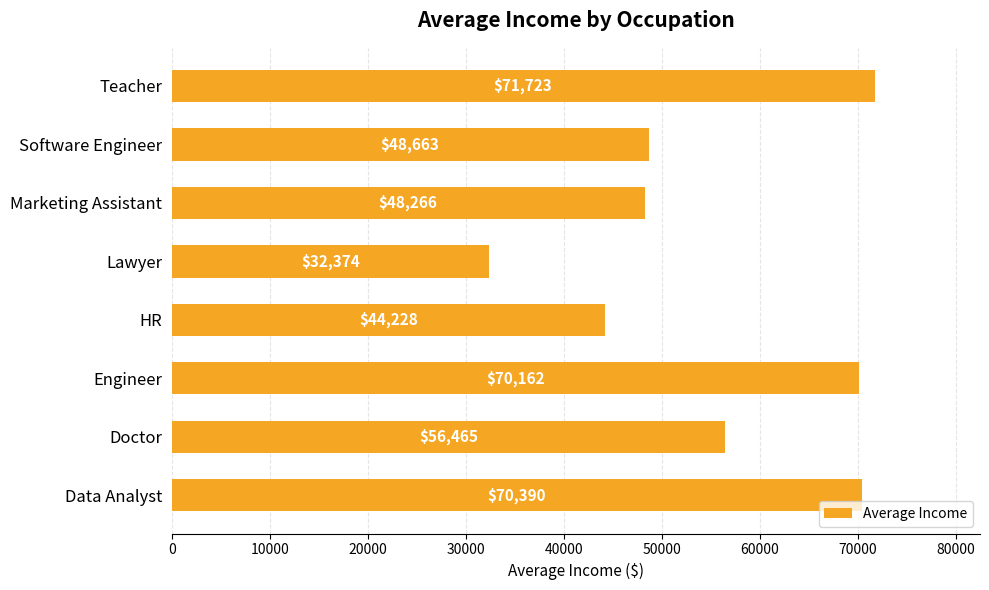

The value at Engineer is 15308.2. True or false?

False